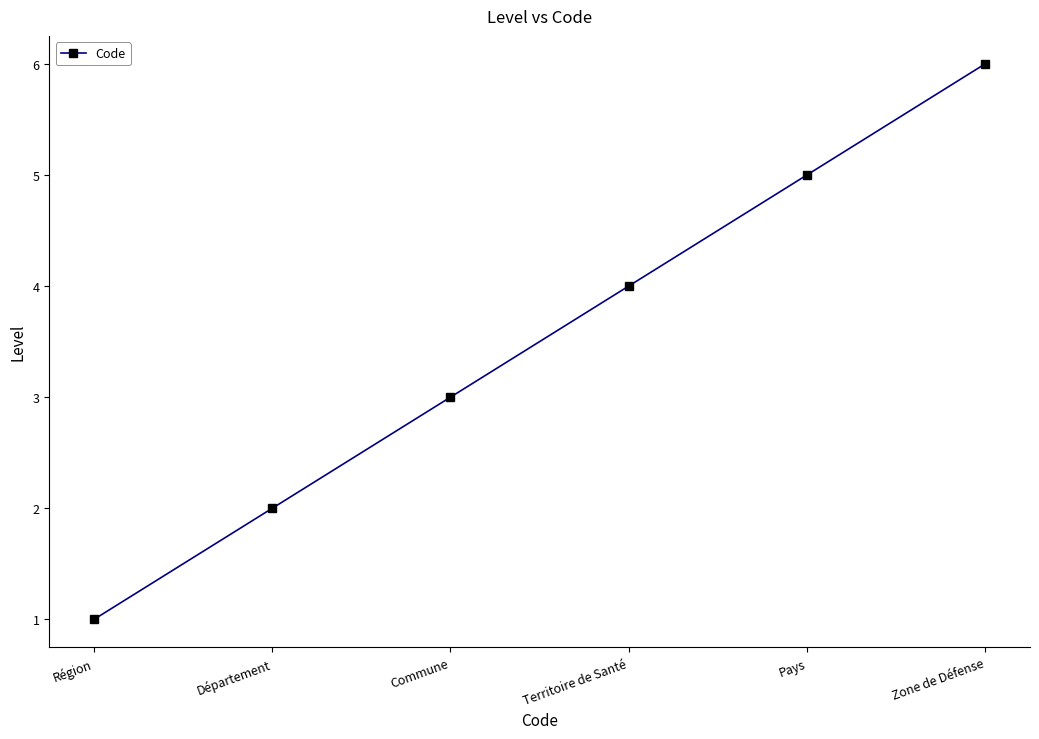

What is the sum of all values?

21